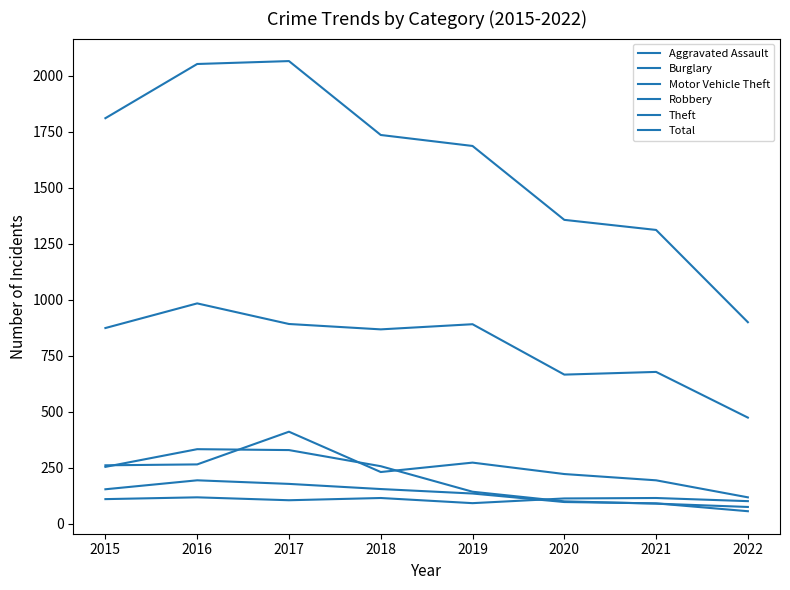

How many lines are shown in the chart?

6